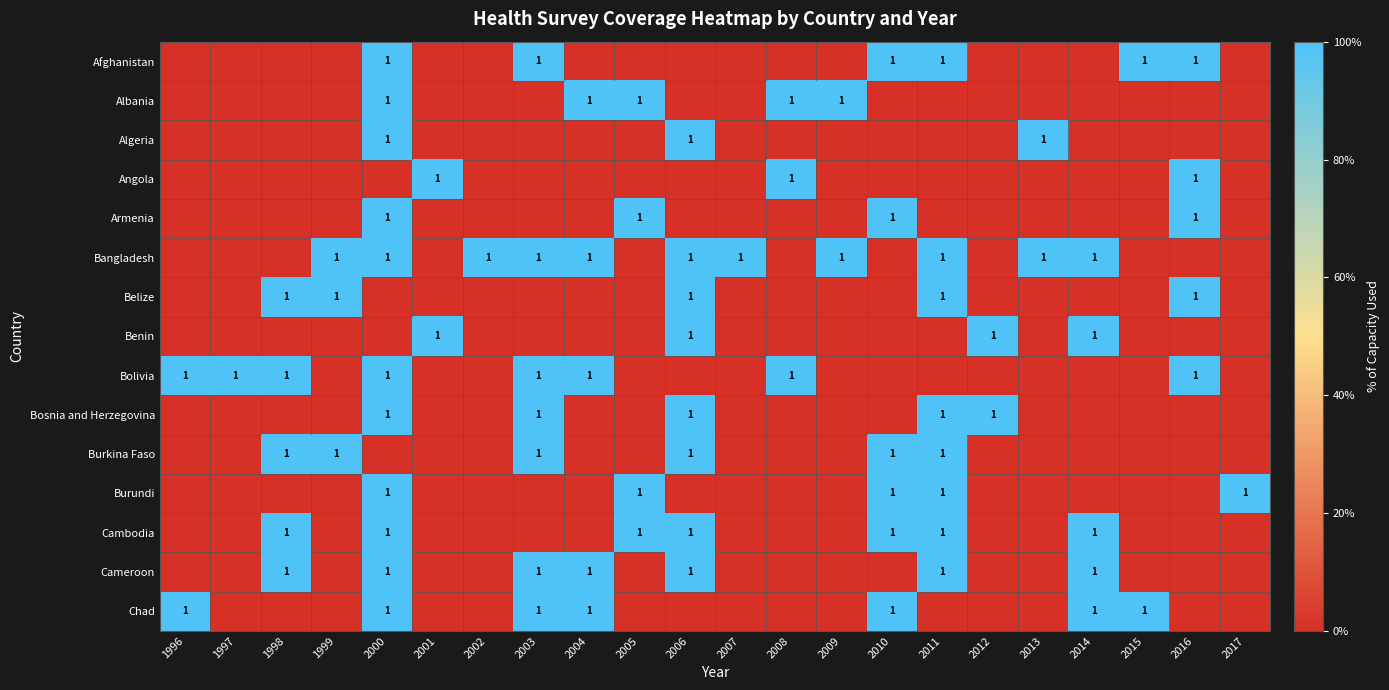

True or false: Algeria has a value of 0 at 2013.

False